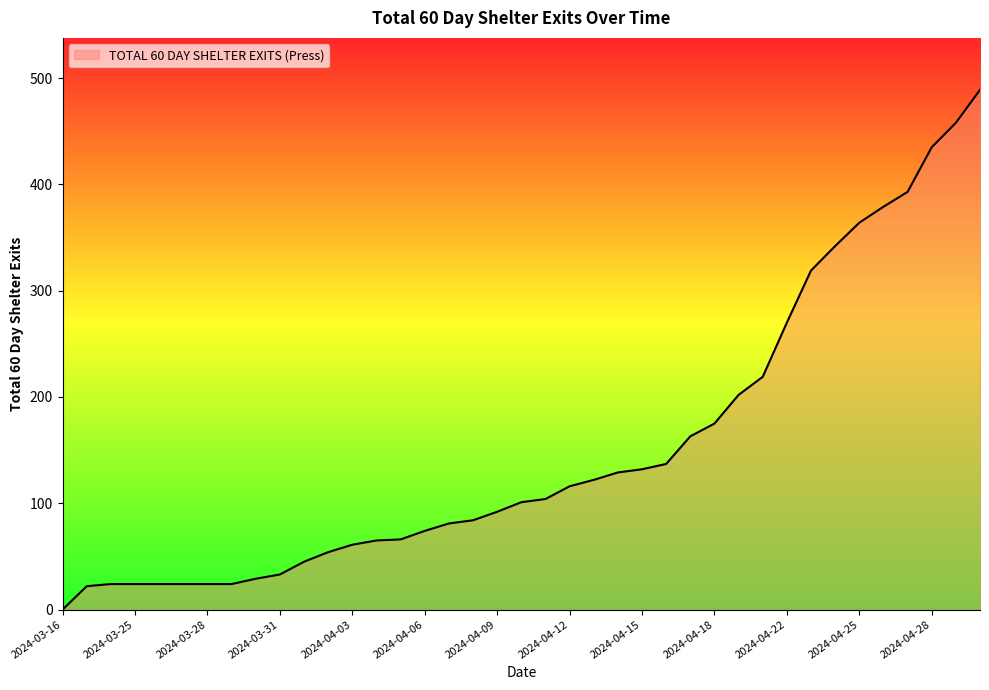

What is the maximum value shown in the chart?

489